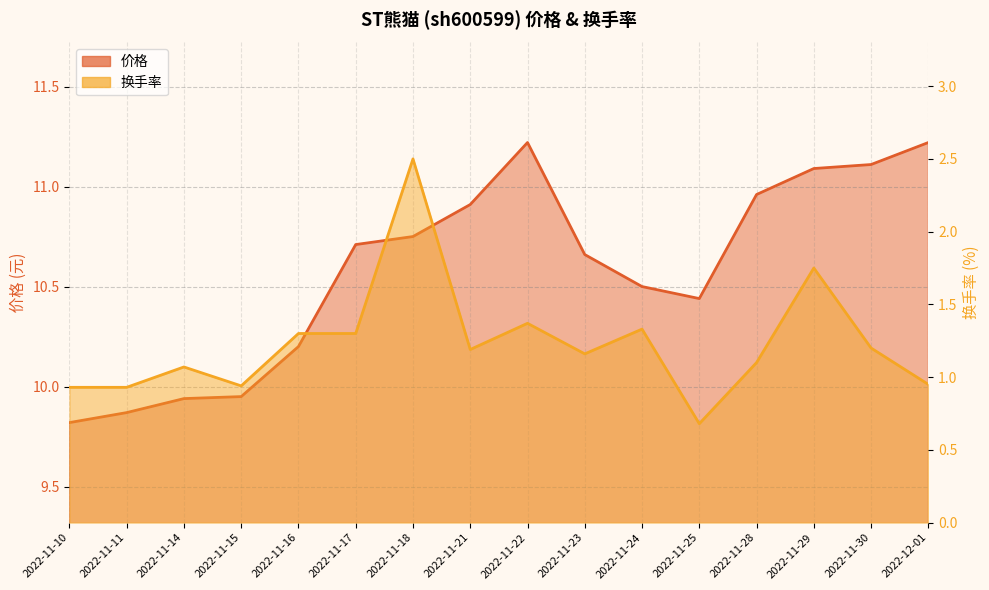

What is the greatest value displayed?

11.2